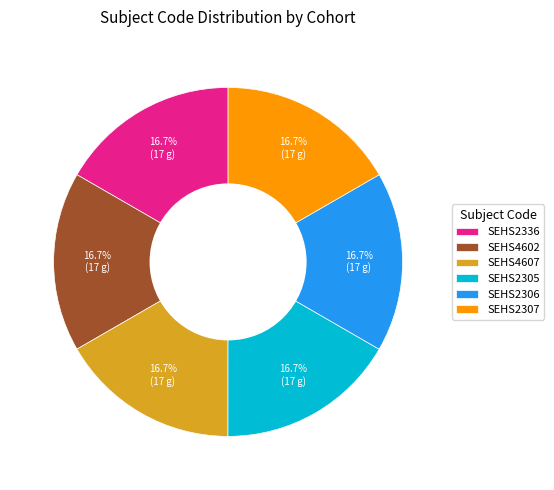

The SEHS2305 slice represents 17% of the pie. True or false?

True